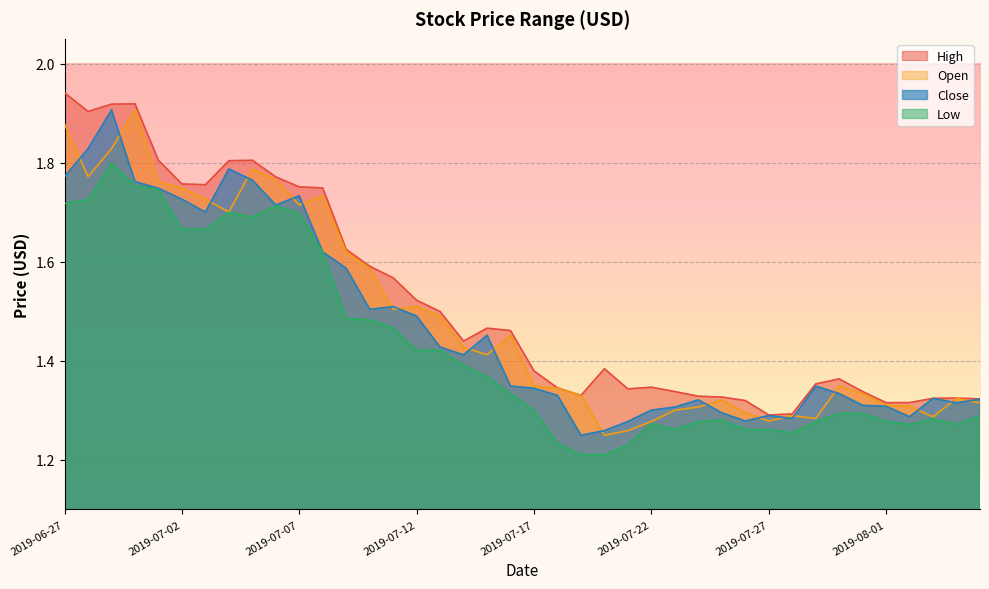

What is the difference between the maximum and minimum values in the Low series?

0.6